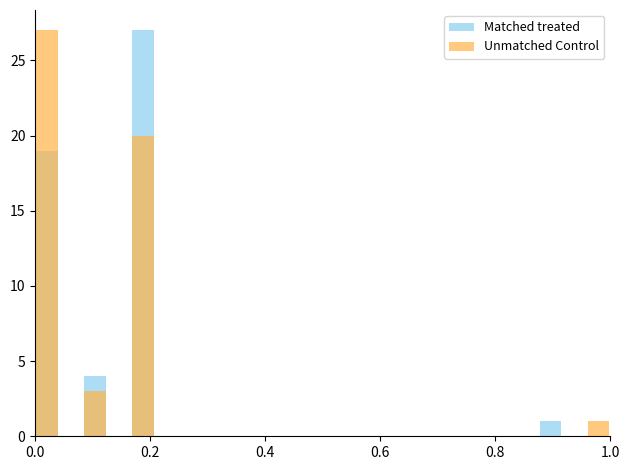

What is the difference between the second highest and minimum values in the Unmatched Control series?

20